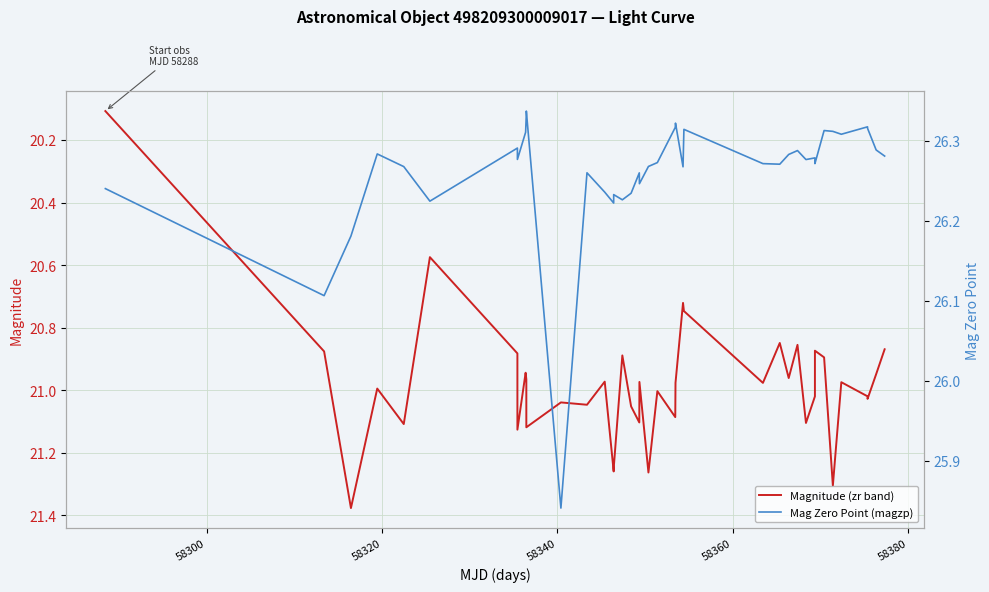

What is the minimum value for Magnitude (zr band)?

20.1